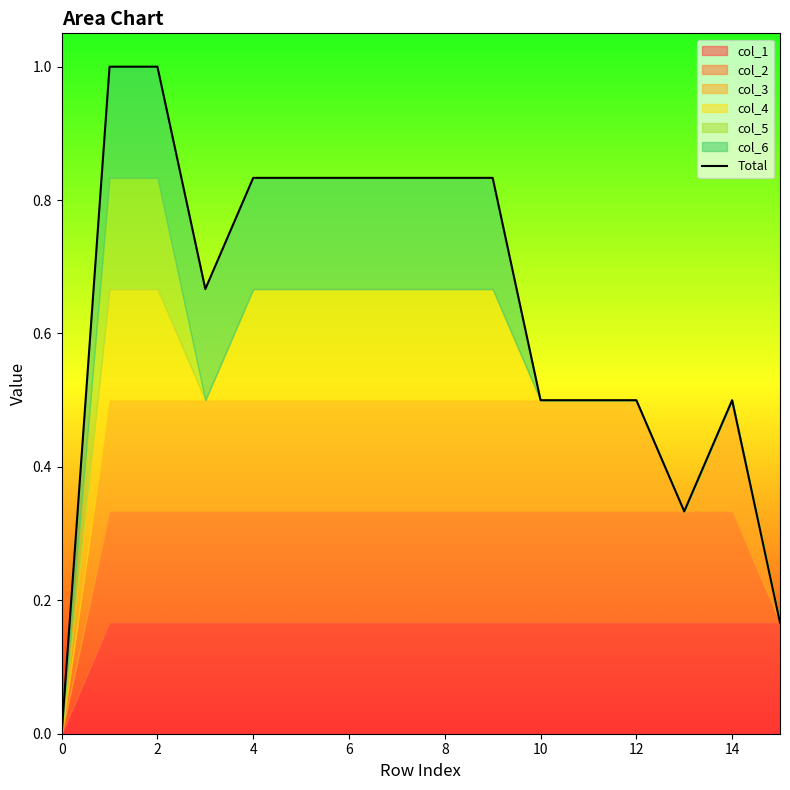

Between 0 and 13, which is larger?

13